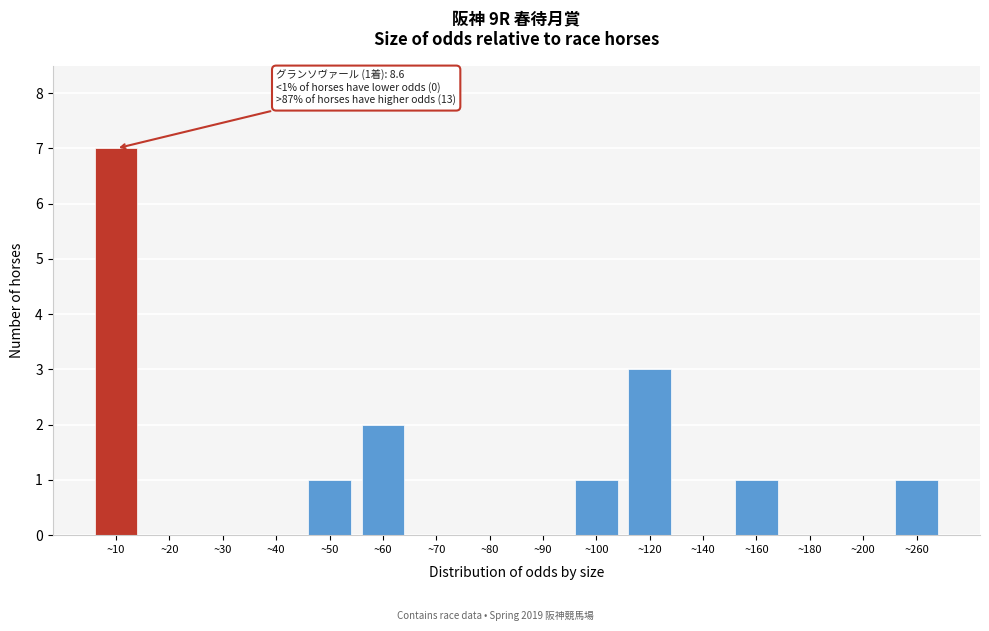

Reading left to right, extract all data points from this chart.

~10=7	~20=0	~30=0	~40=0	~50=1	~60=2	~70=0	~80=0	~90=0	~100=1	~120=3	~140=0	~160=1	~180=0	~200=0	~260=1